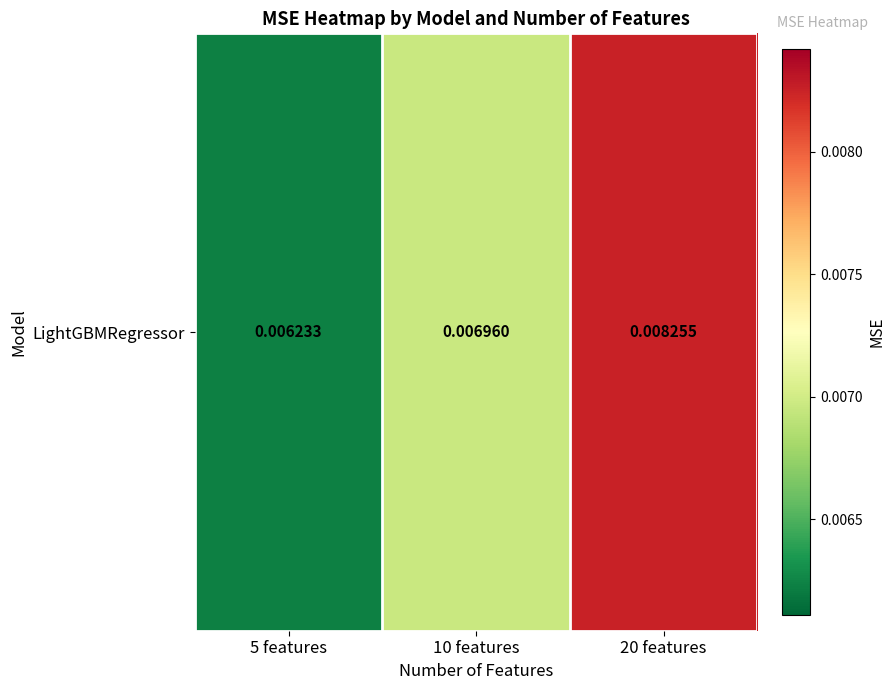

Where is the data nearest to the value 0?

5 features